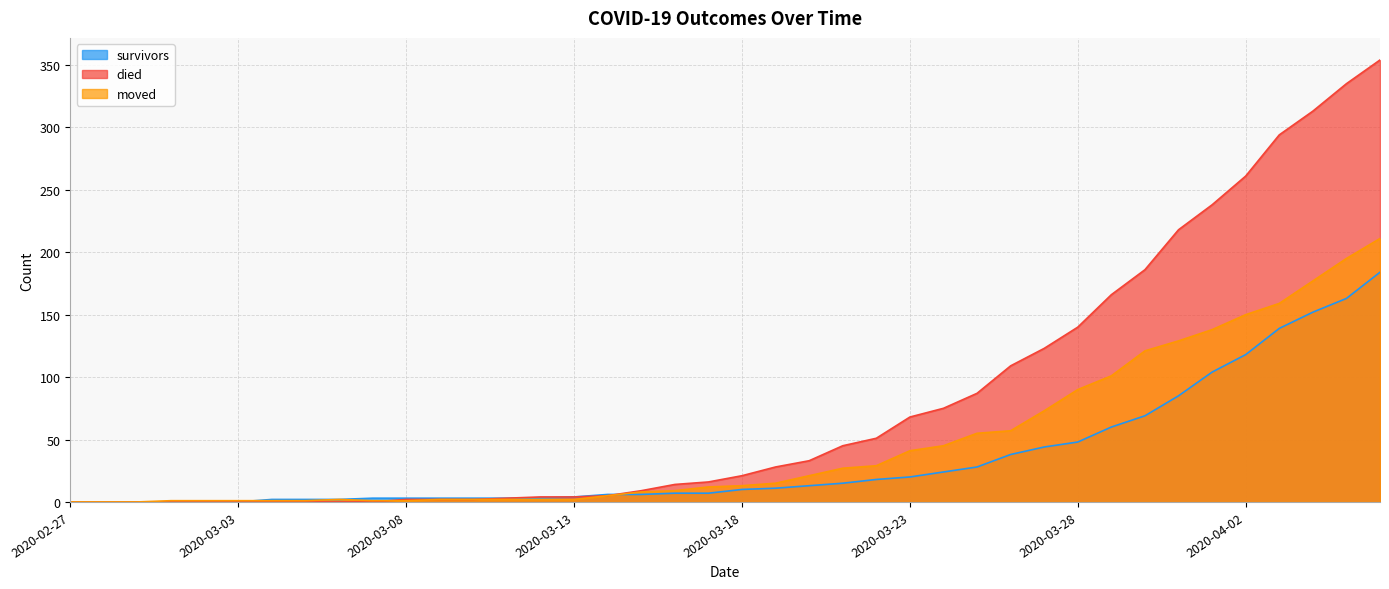

How many positive values does the died series have?

30